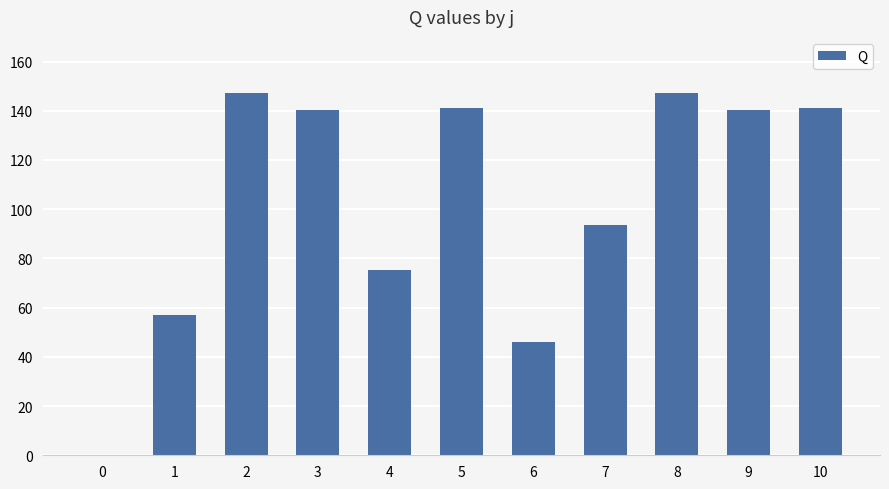

Are the bars horizontal?

No